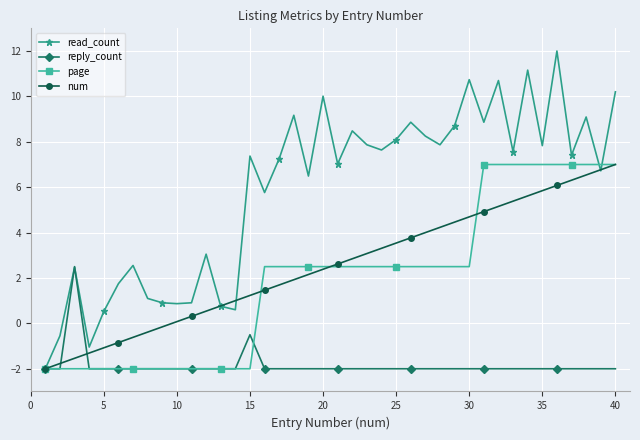

What is the value of the read_count point at the 37th from the left?

7.4